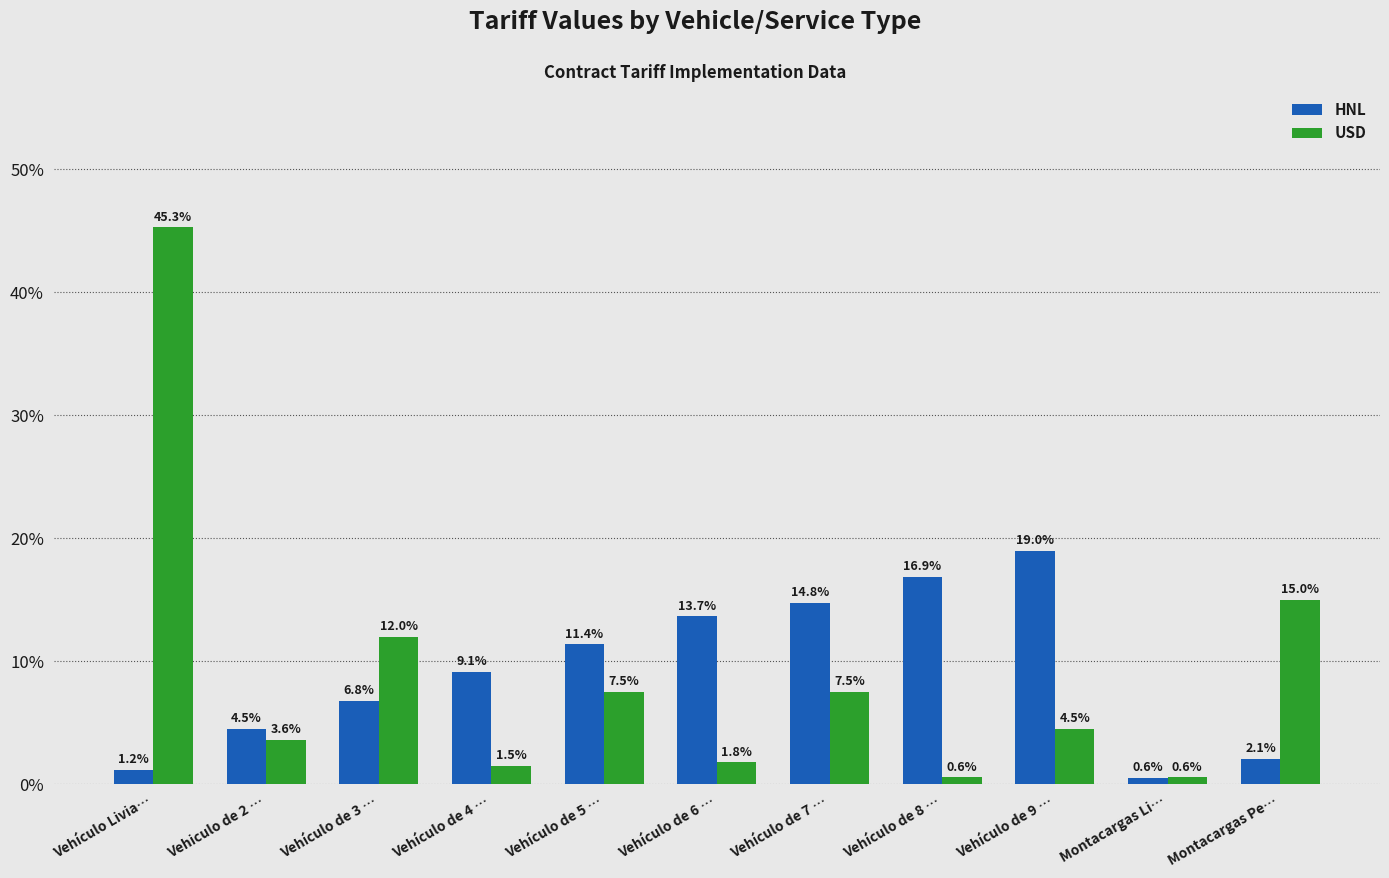

Which category has the highest value across all series?

Vehículo Livia…